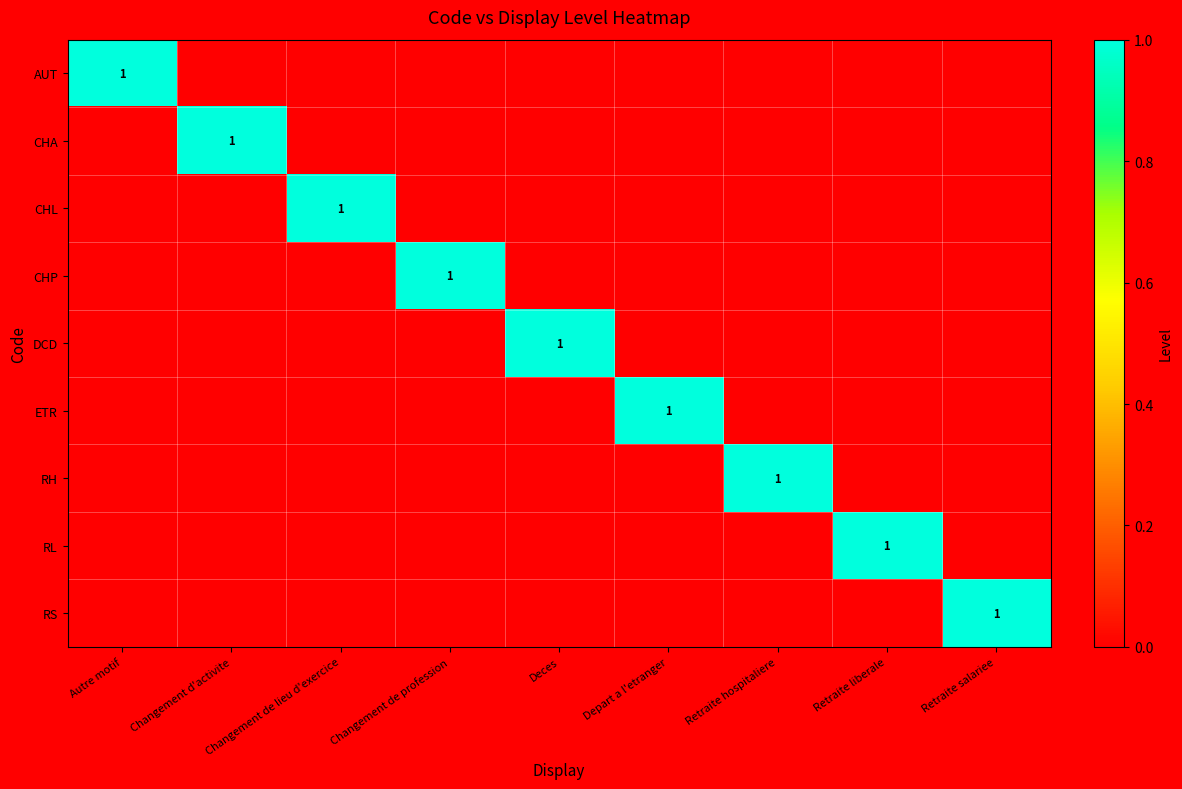

How many positive values does the CHA series have?

1